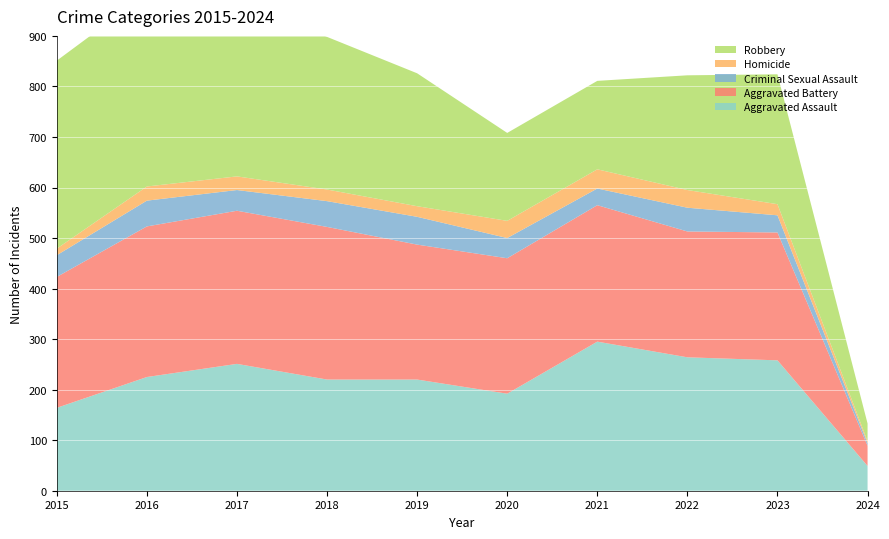

Reading left to right, what are all the values shown in this chart?

Aggravated Assault: 2015=164	2016=225	2017=251	2018=220	2019=220	2020=192	2021=295	2022=264	2023=258	2024=49
Aggravated Battery: 2015=259	2016=298	2017=303	2018=302	2019=267	2020=268	2021=270	2022=249	2023=253	2024=40
Criminal Sexual Assault: 2015=43	2016=51	2017=41	2018=51	2019=55	2020=40	2021=33	2022=47	2023=34	2024=5
Homicide: 2015=13	2016=28	2017=27	2018=23	2019=21	2020=34	2021=38	2022=35	2023=22	2024=4
Robbery: 2015=372	2016=381	2017=356	2018=302	2019=263	2020=174	2021=175	2022=227	2023=257	2024=35